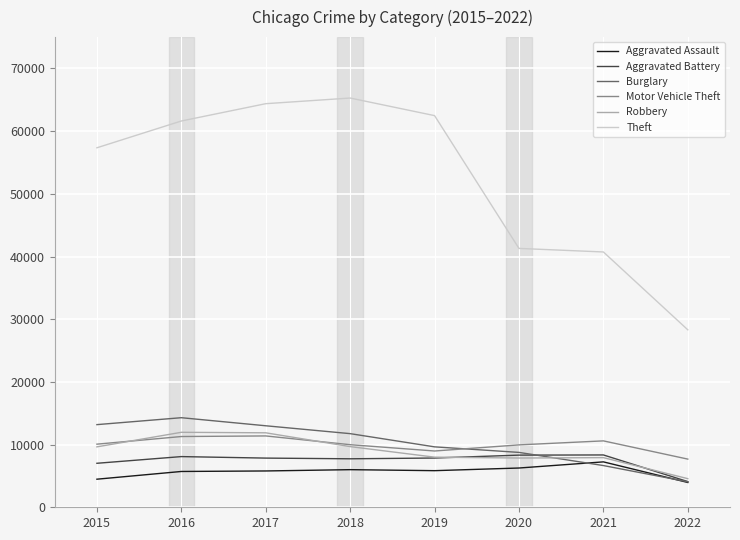

Which category has the lowest value in the Motor Vehicle Theft series?

2022